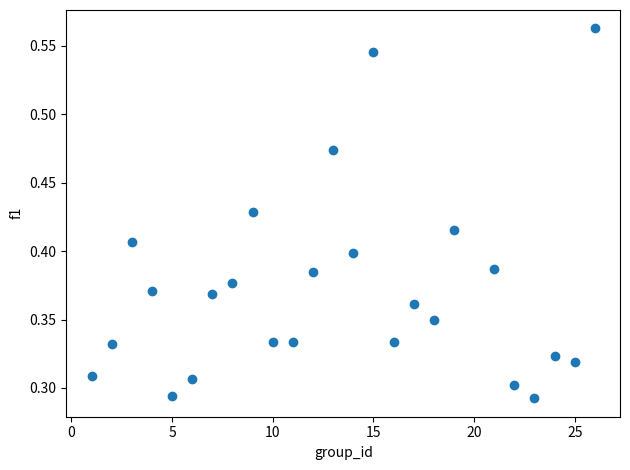

What is the range of X values (max minus min)?

25.0